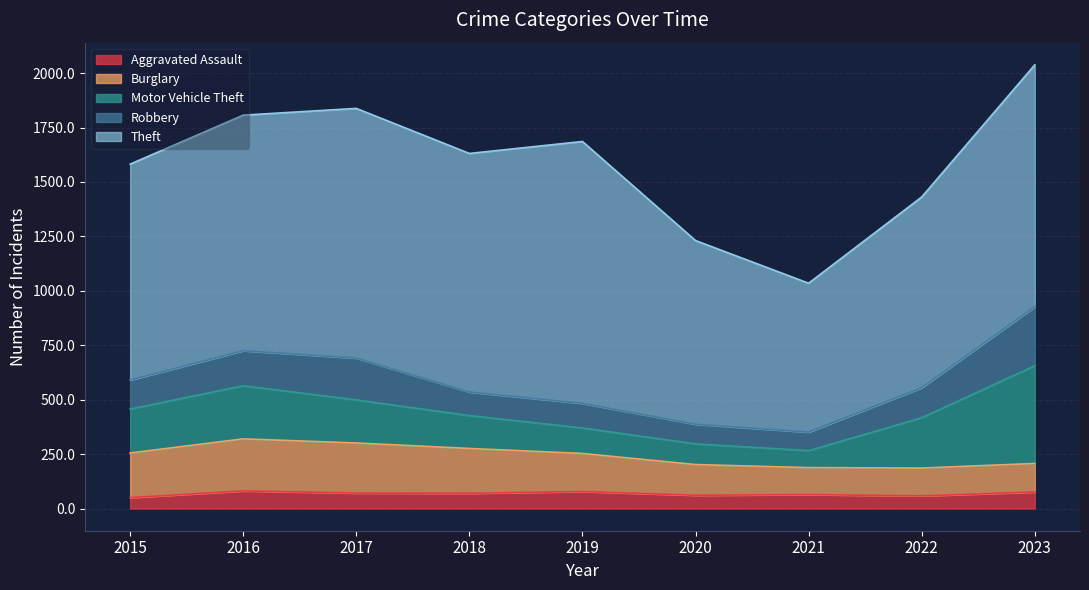

What is the value of the Aggravated Assault point at the 9th from the left?

76